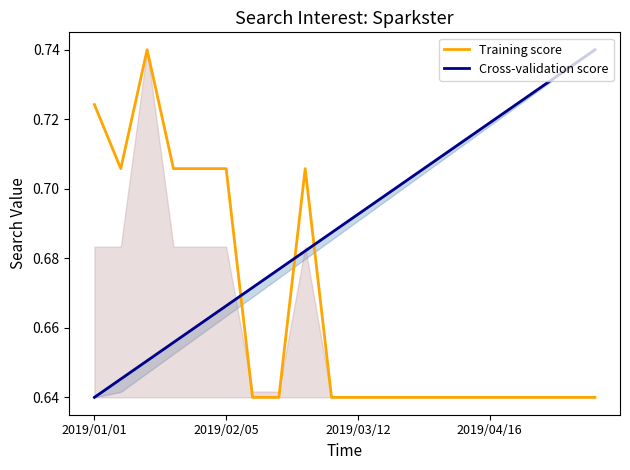

How many Cross-validation score values are between 0 and 1?

20